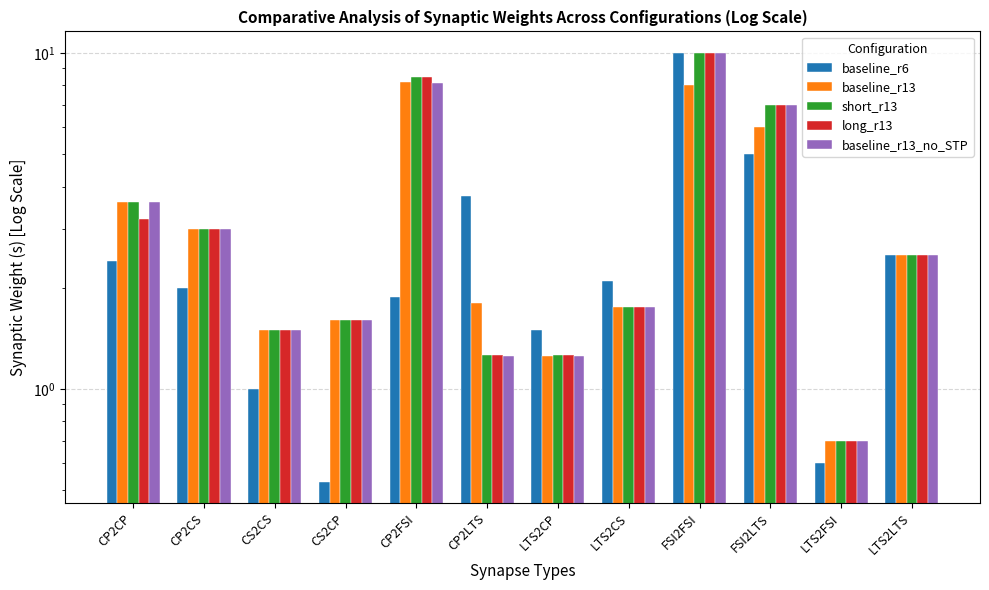

What is the difference between the second highest and second lowest values in the baseline_r6 series?

4.4